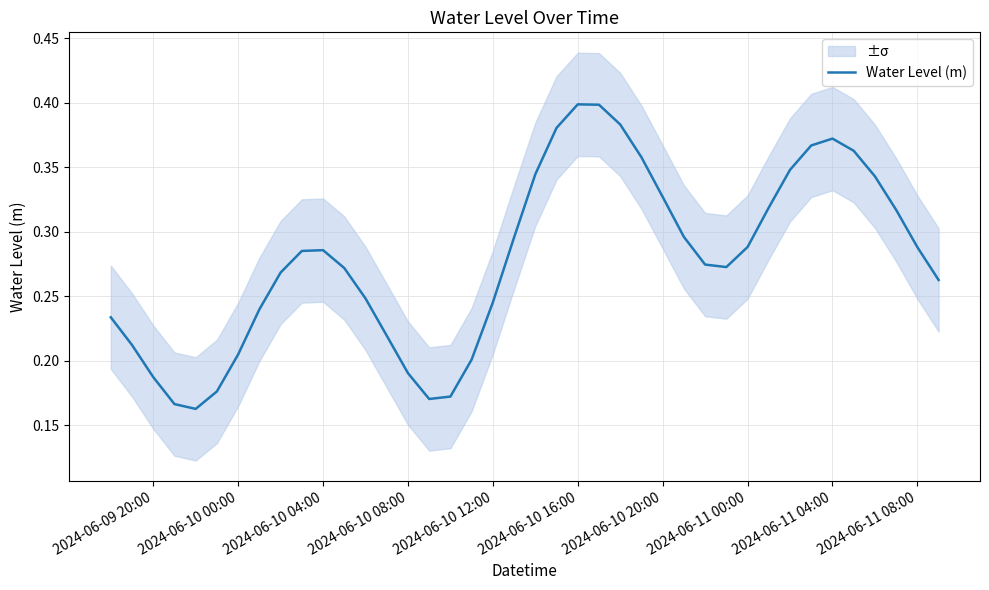

What is the sum of all values?

11.1